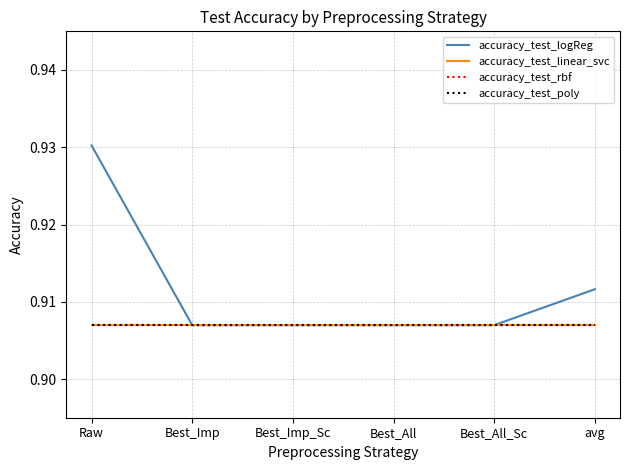

What is the sum of all accuracy_test_logReg values?

5.5